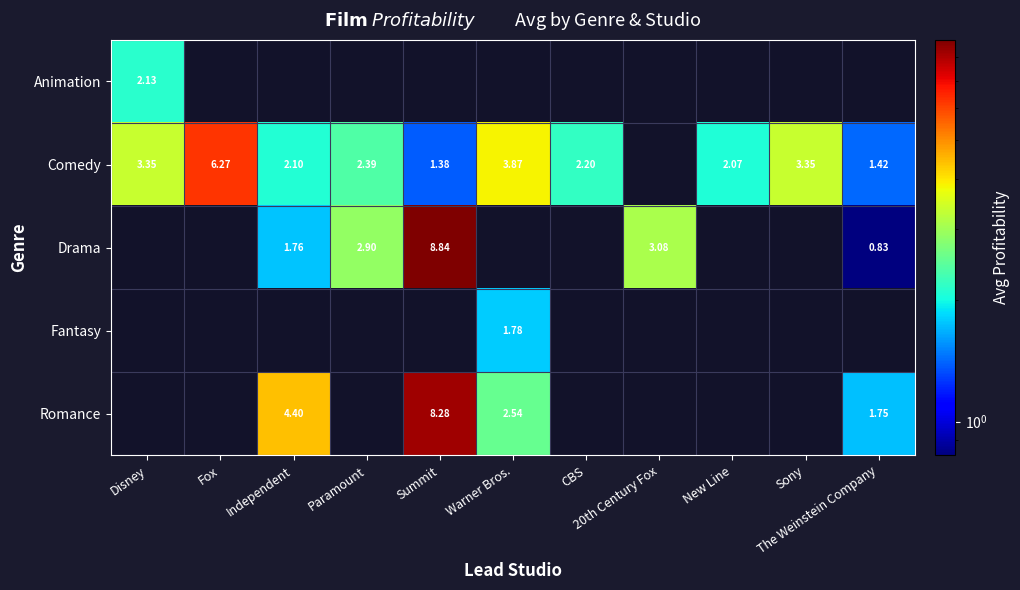

Is it true that Romance equals 8.3 at Summit?

True